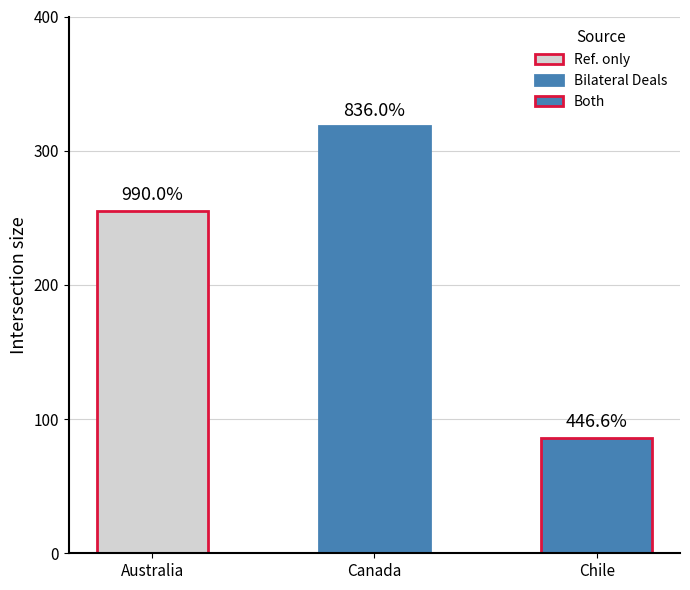

Between Chile and Canada, which is larger?

Canada